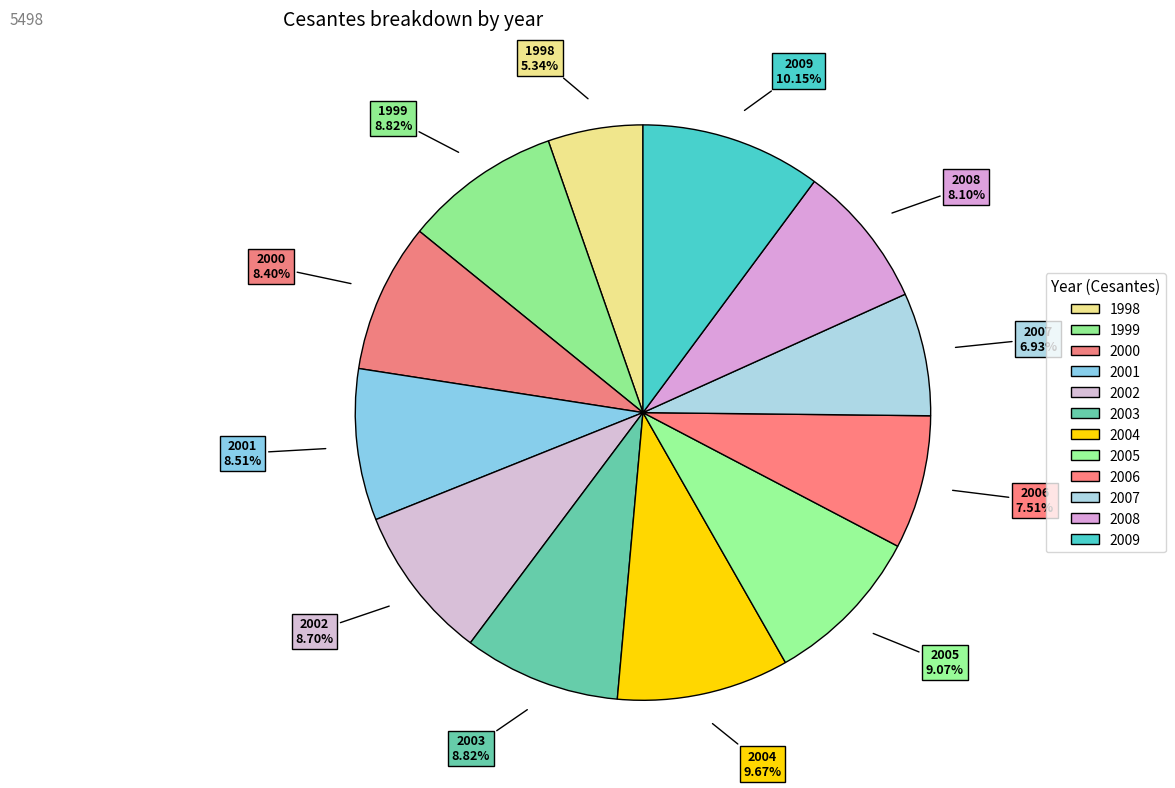

The 2000 slice represents 8% of the pie. True or false?

True